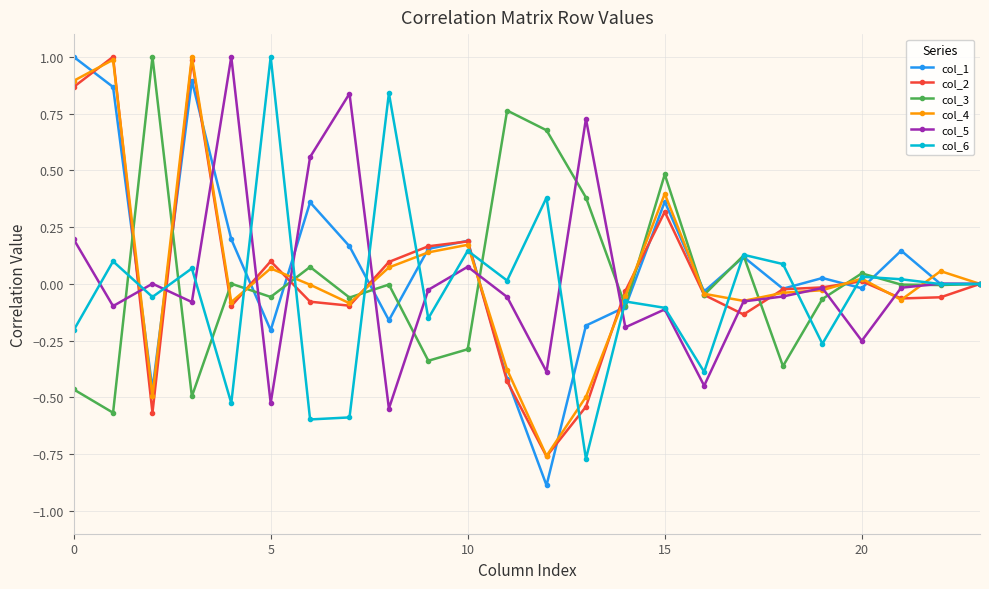

Which series has the widest spread of values?

col_1